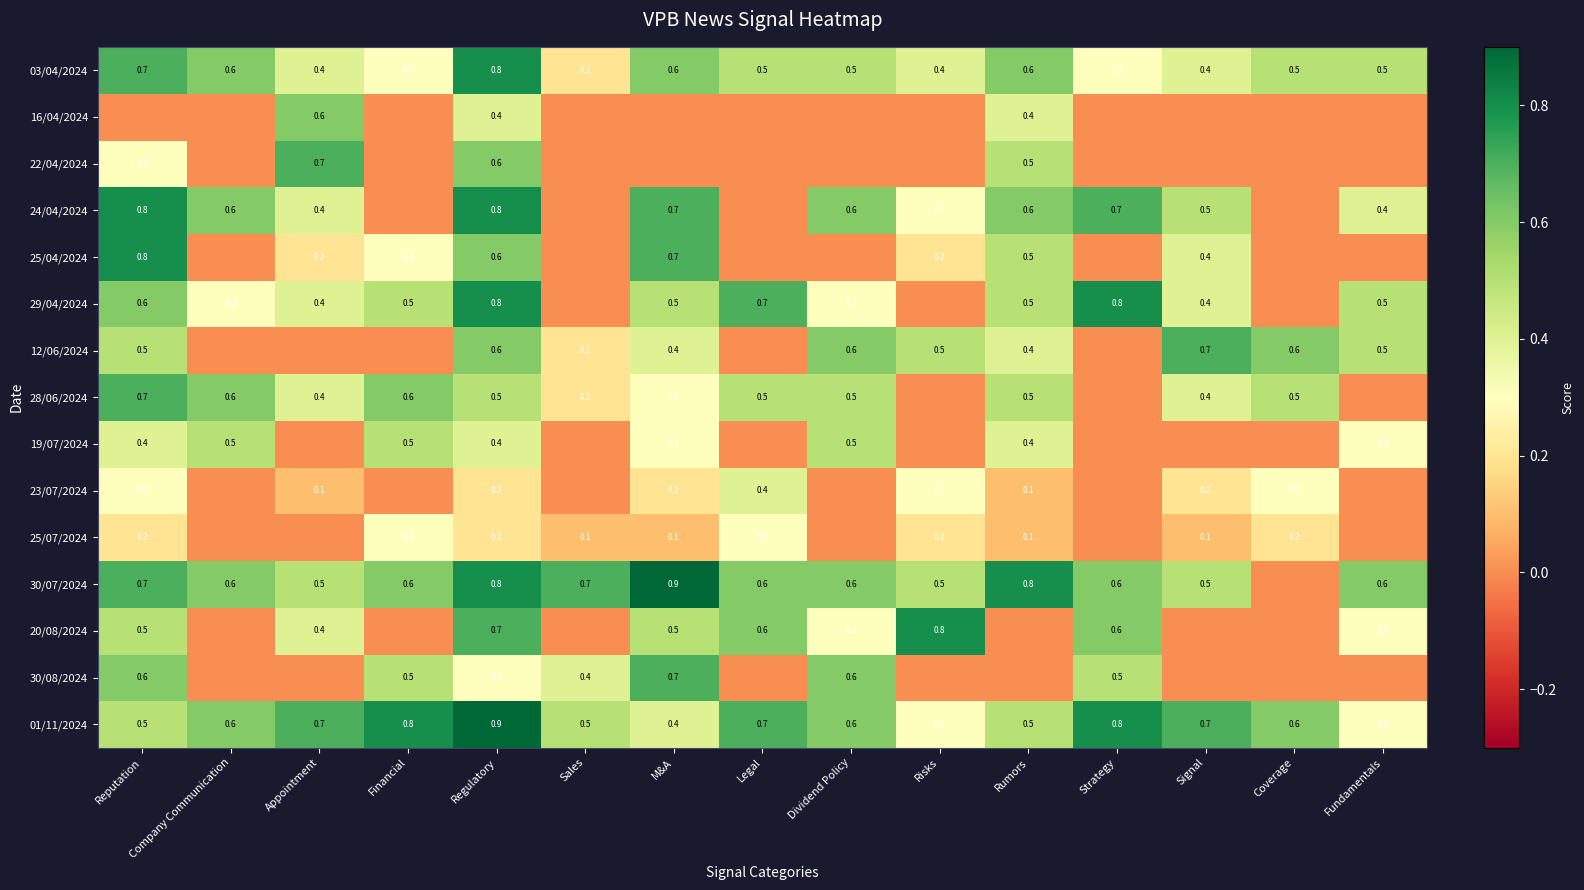

Which has a higher value, Risks or M&A?

M&A